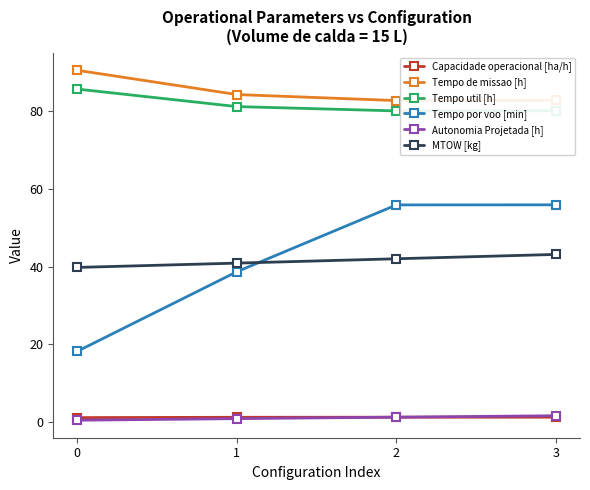

True or false: Tempo util [h] and Tempo por voo [min] intersect in this chart.

False